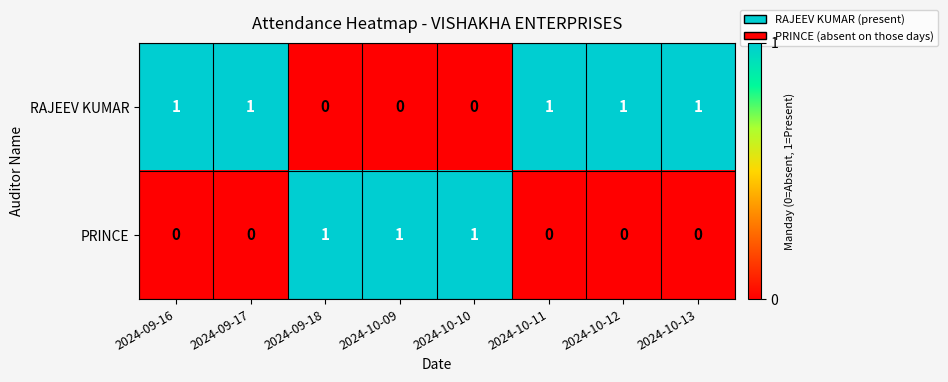

How many PRINCE values are between 0 and 1?

8